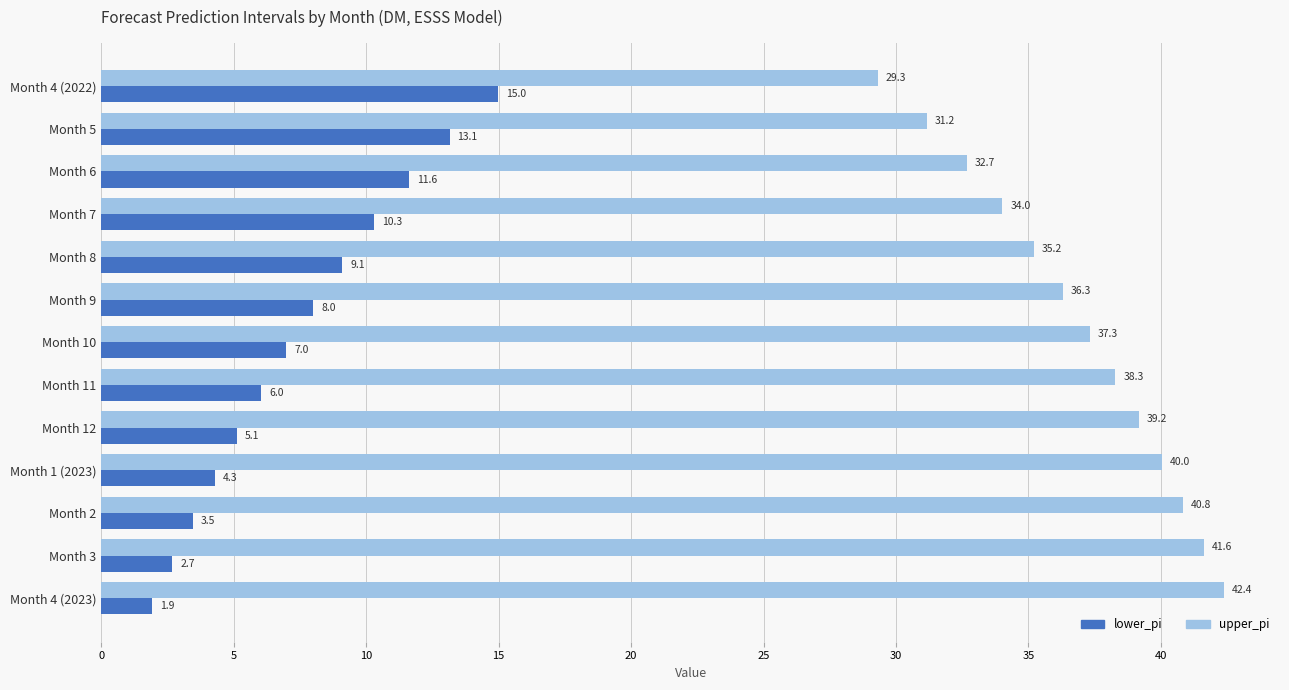

Where is lower_pi nearest to the value 8?

Month 9